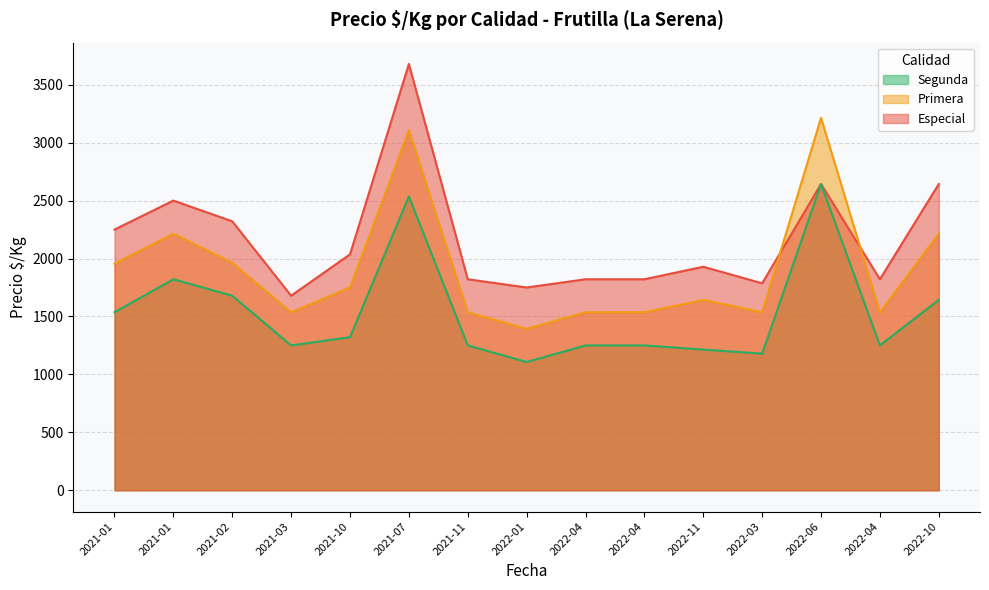

How many interior local valleys does the Especial series have?

4